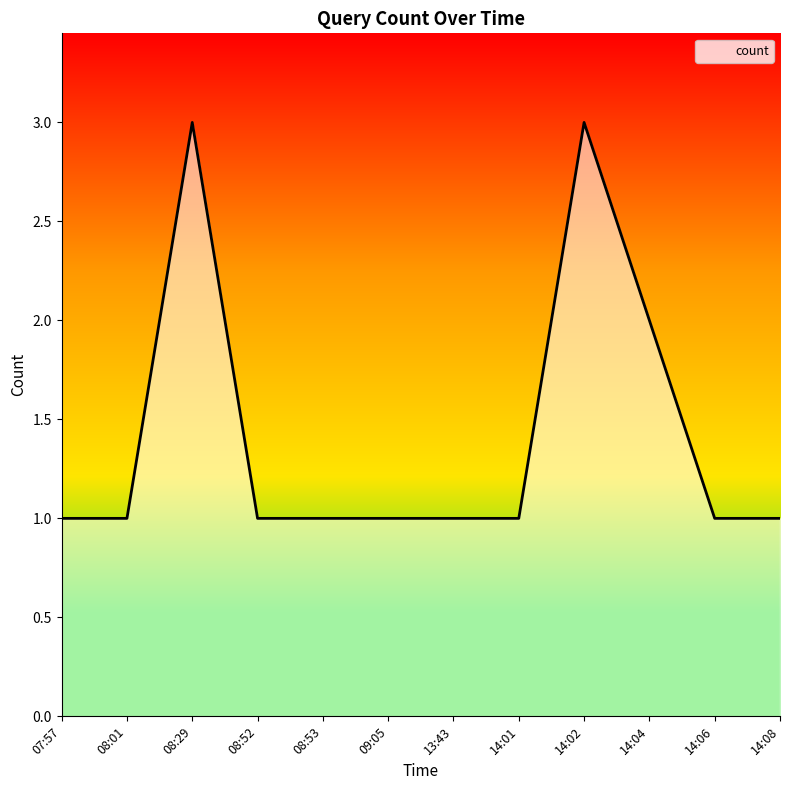

Approximately how many times larger is the value at 07:57 compared to 08:29?

0.3